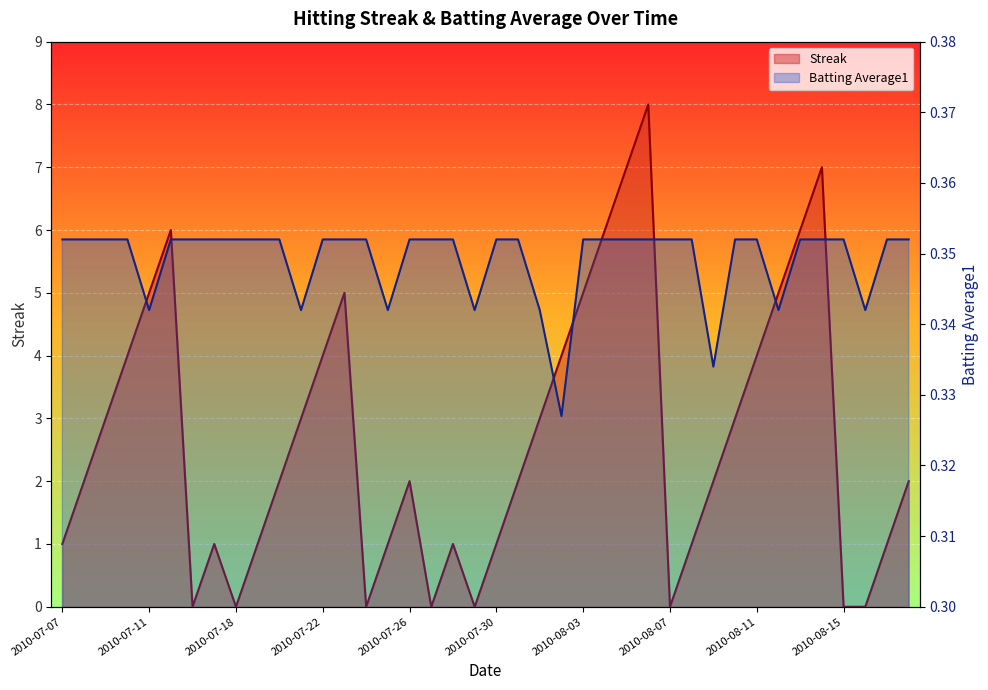

What is the label of the 21st point from the left?

2010-07-30